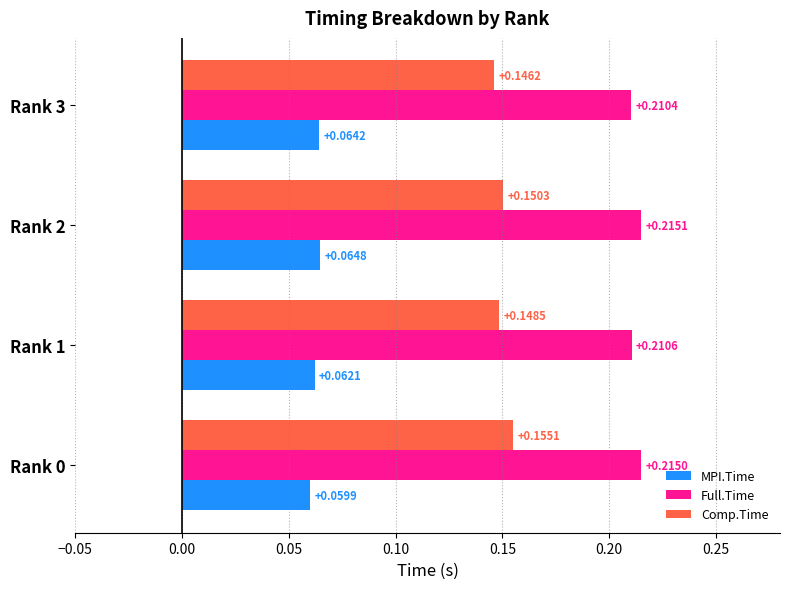

Count the MPI.Time values in the range 0 to 1.

4